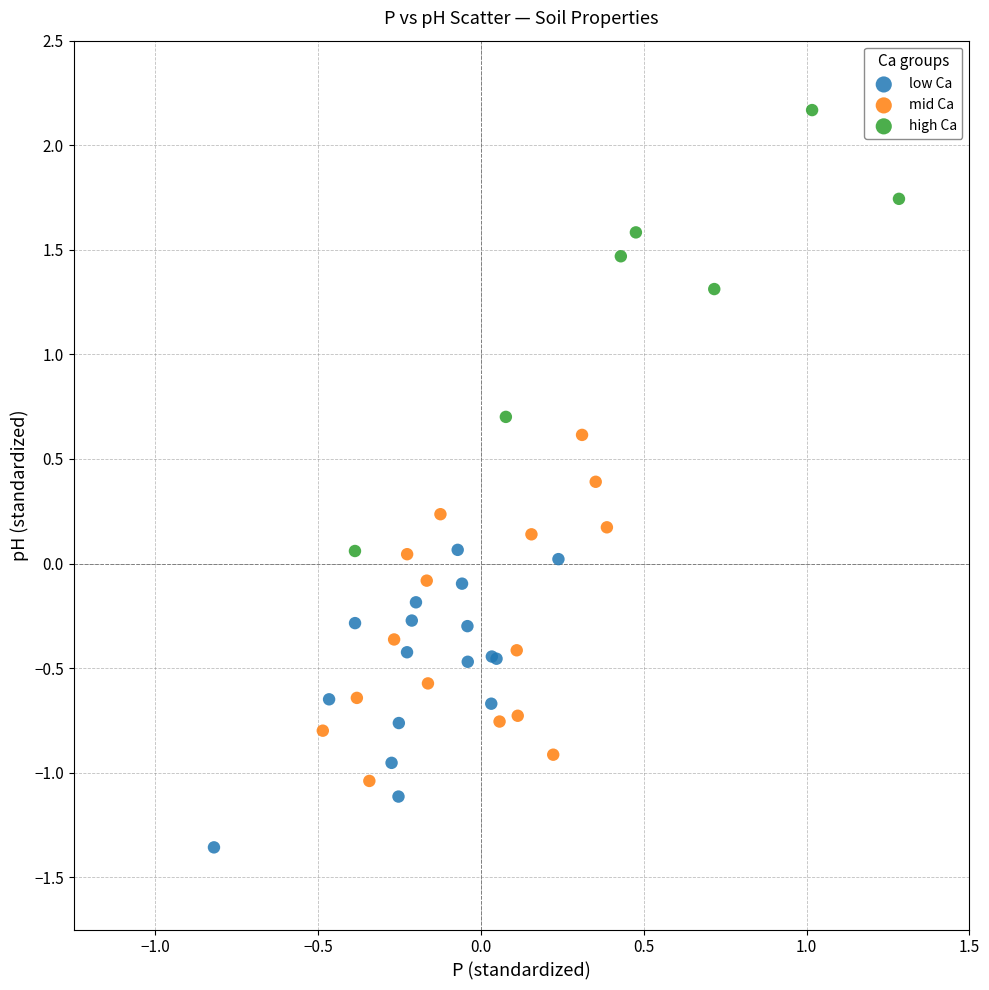

Which series reaches the maximum Y coordinate?

high Ca